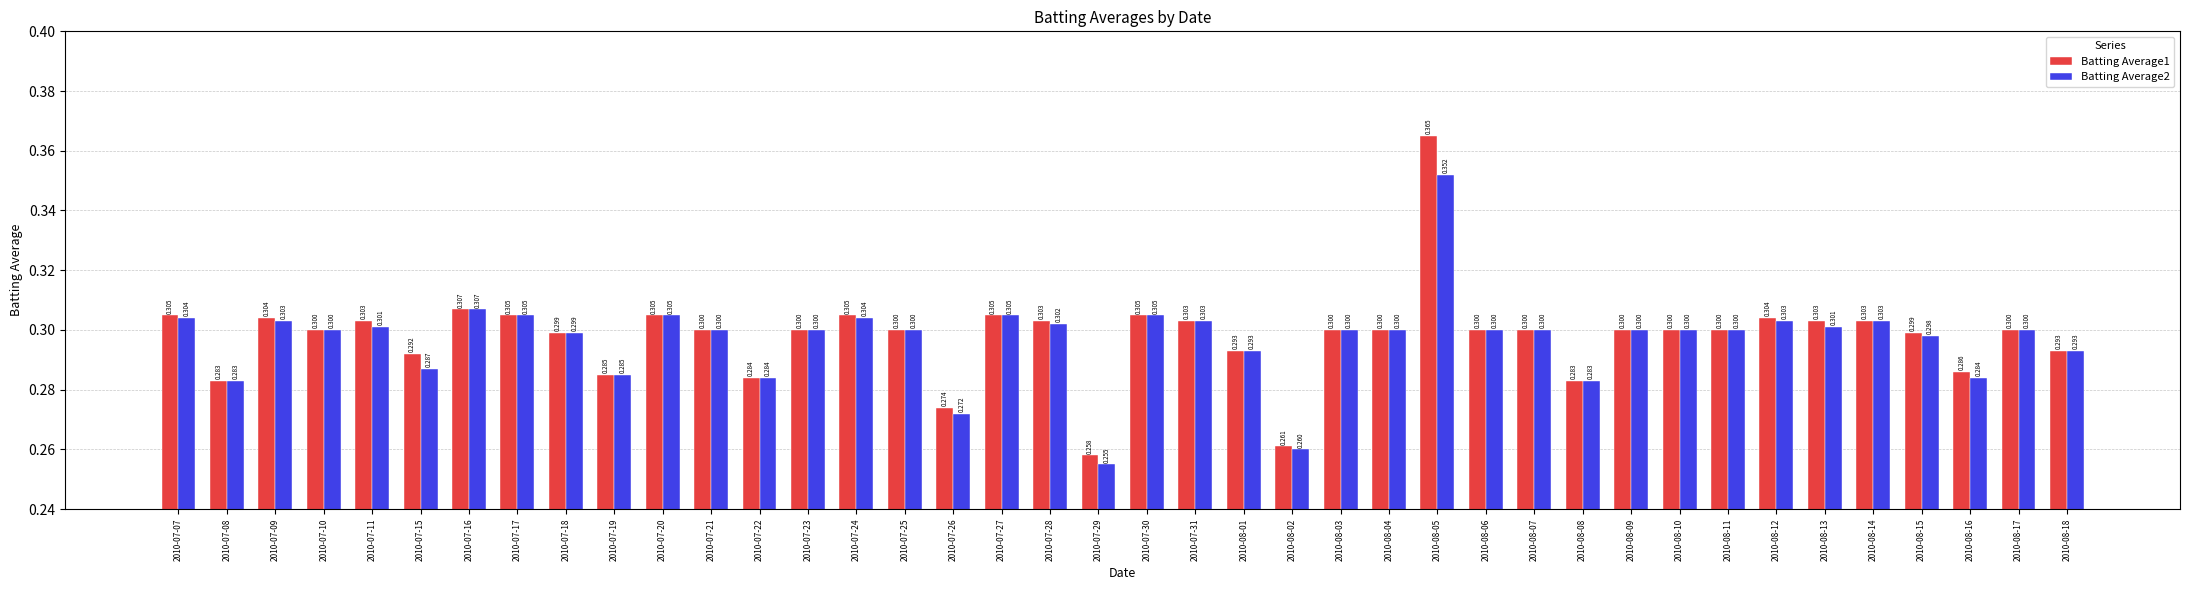

Count the Batting Average1 values in the range 0 to 1.

40